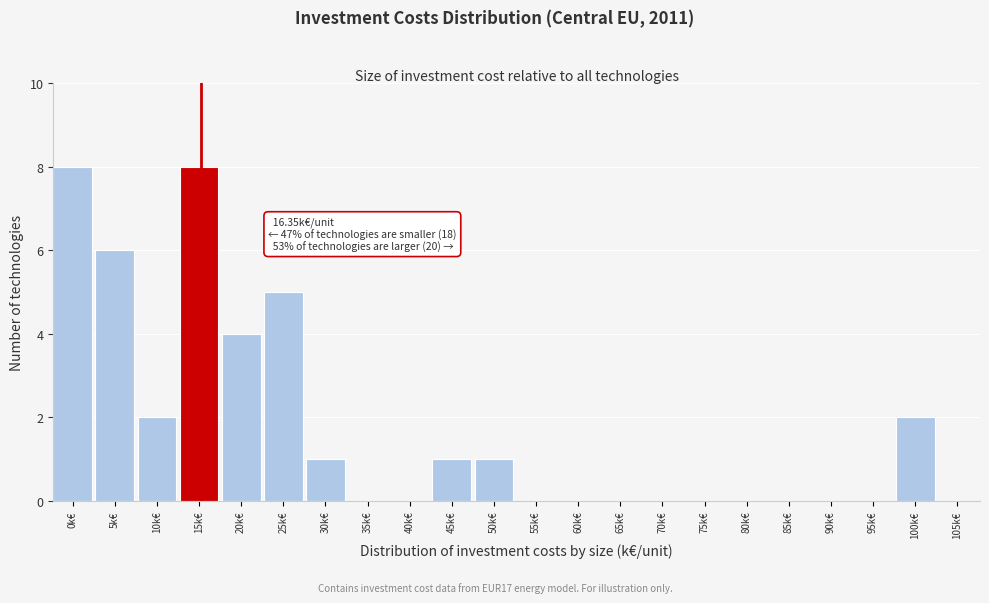

Reading left to right, extract all data points from this chart.

0k€=8	5k€=6	10k€=2	15k€=8	20k€=4	25k€=5	30k€=1	35k€=0	40k€=0	45k€=1	50k€=1	55k€=0	60k€=0	65k€=0	70k€=0	75k€=0	80k€=0	85k€=0	90k€=0	95k€=0	100k€=2	105k€=0